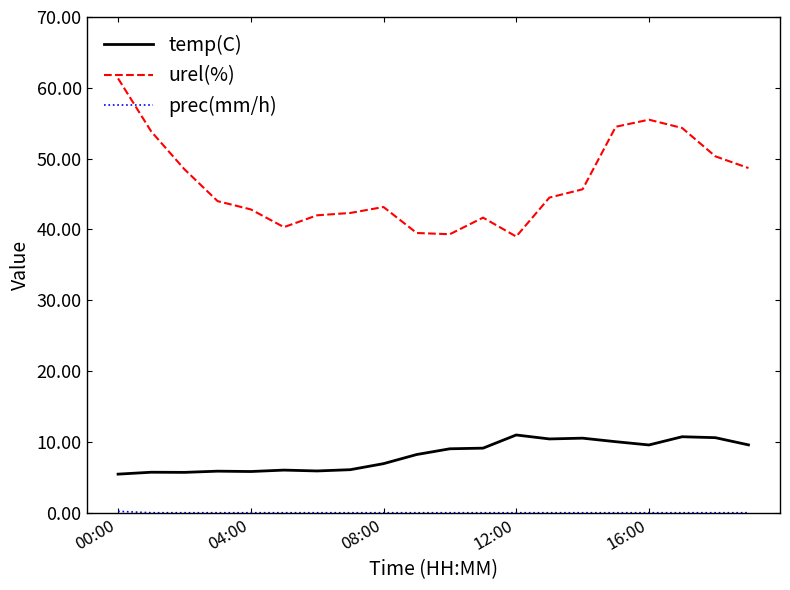

What is the difference between the maximum and minimum values in the temp(C) series?

5.5